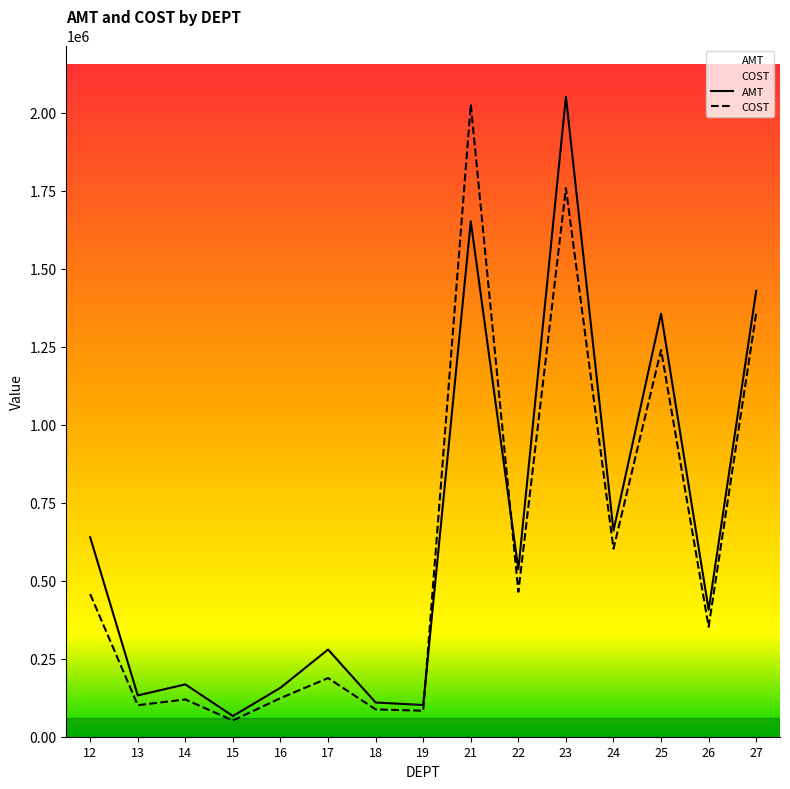

Which series has the largest range (max minus min)?

AMT